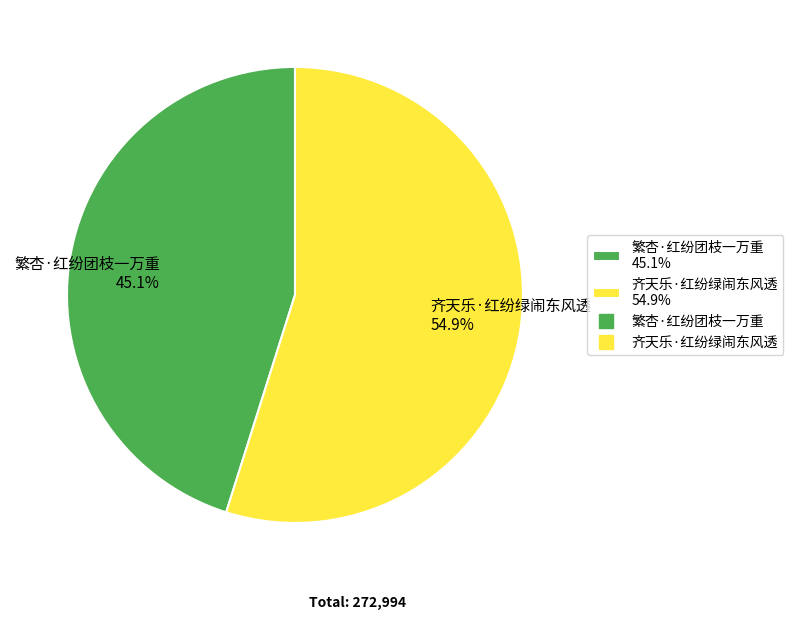

Which has a higher value, 齐天乐·红纷绿闹东风透 or 繁杏·红纷团枝一万重?

齐天乐·红纷绿闹东风透